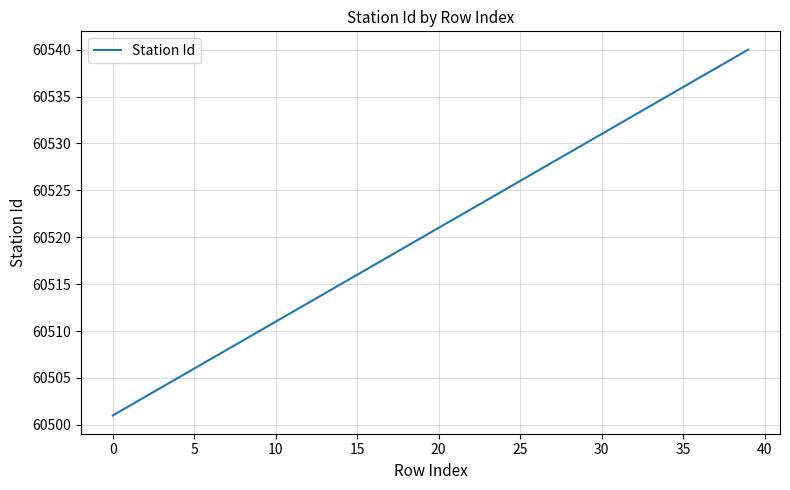

Reading left to right, what are all the values shown in this chart?

60501	60502	60503	60504	60505	60506	60507	60508	60509	60510	60511	60512	60513	60514	60515	60516	60517	60518	60519	60520	60521	60522	60523	60524	60525	60526	60527	60528	60529	60530	60531	60532	60533	60534	60535	60536	60537	60538	60539	60540